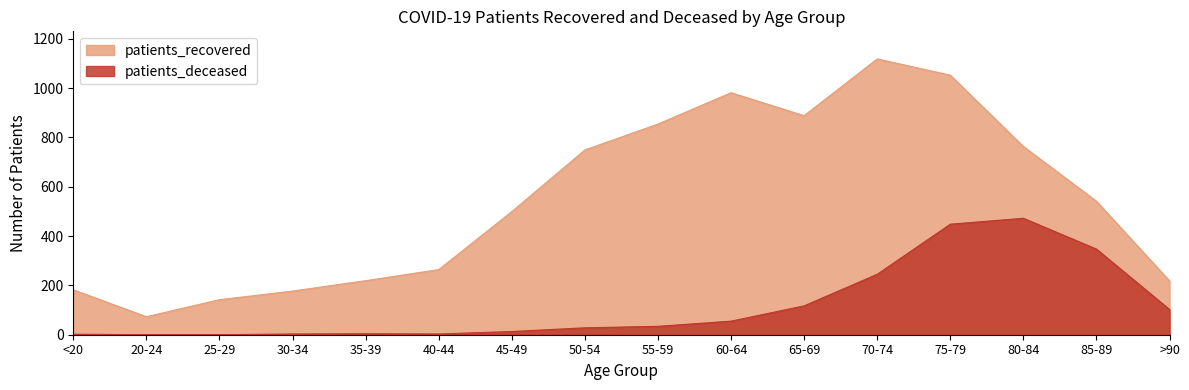

What position from the left is 55-59?

9